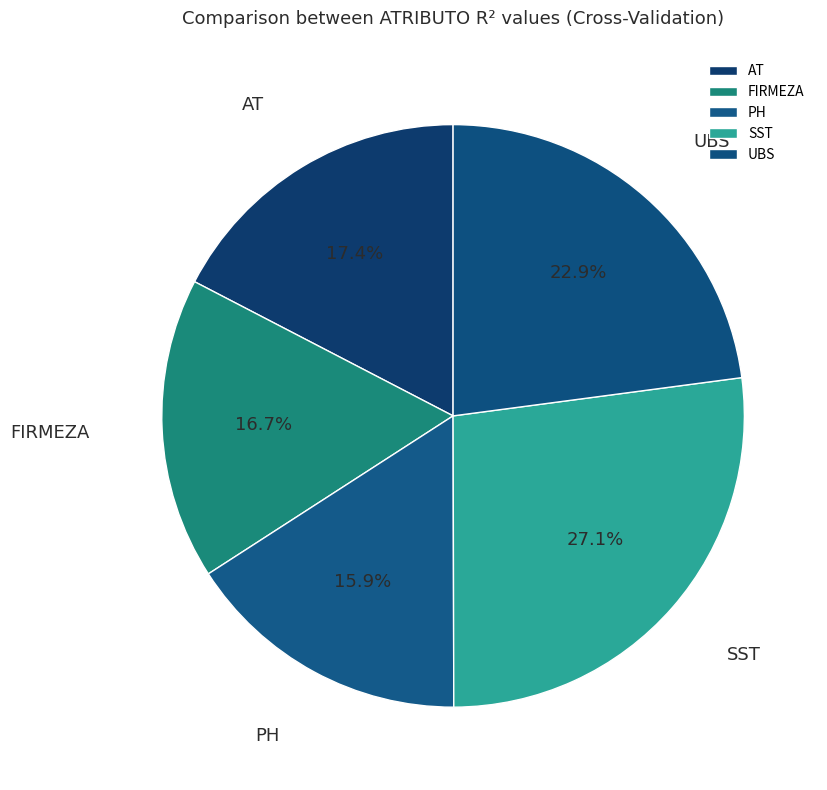

Which slice is the smallest?

PH